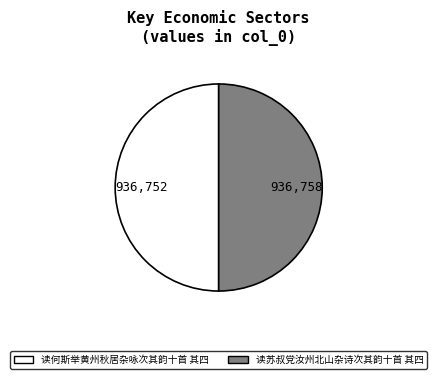

Approximately how many times larger is the value at 读何斯举黄州秋居杂咏次其韵十首 其四 compared to 读苏叔党汝州北山杂诗次其韵十首 其四?

1.0